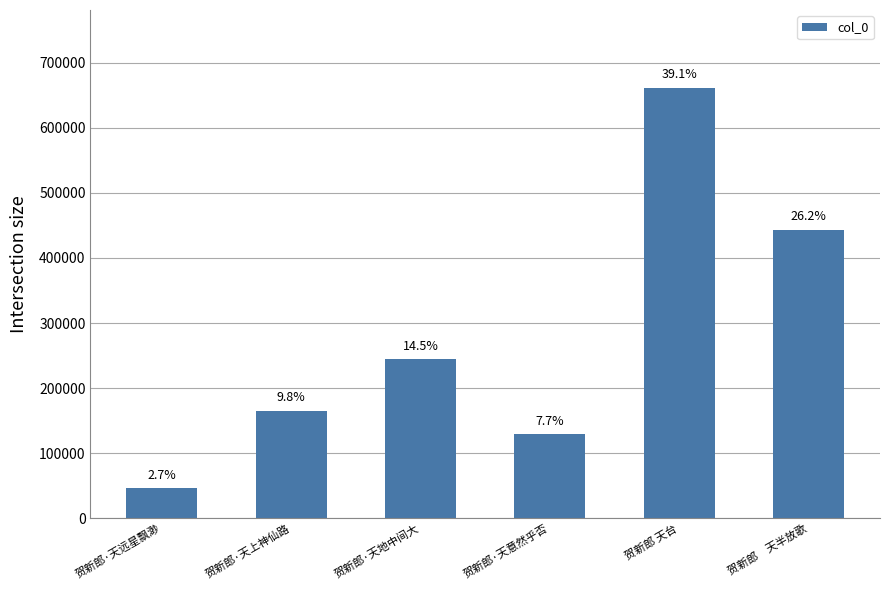

Does the chart contain stacked bars?

No